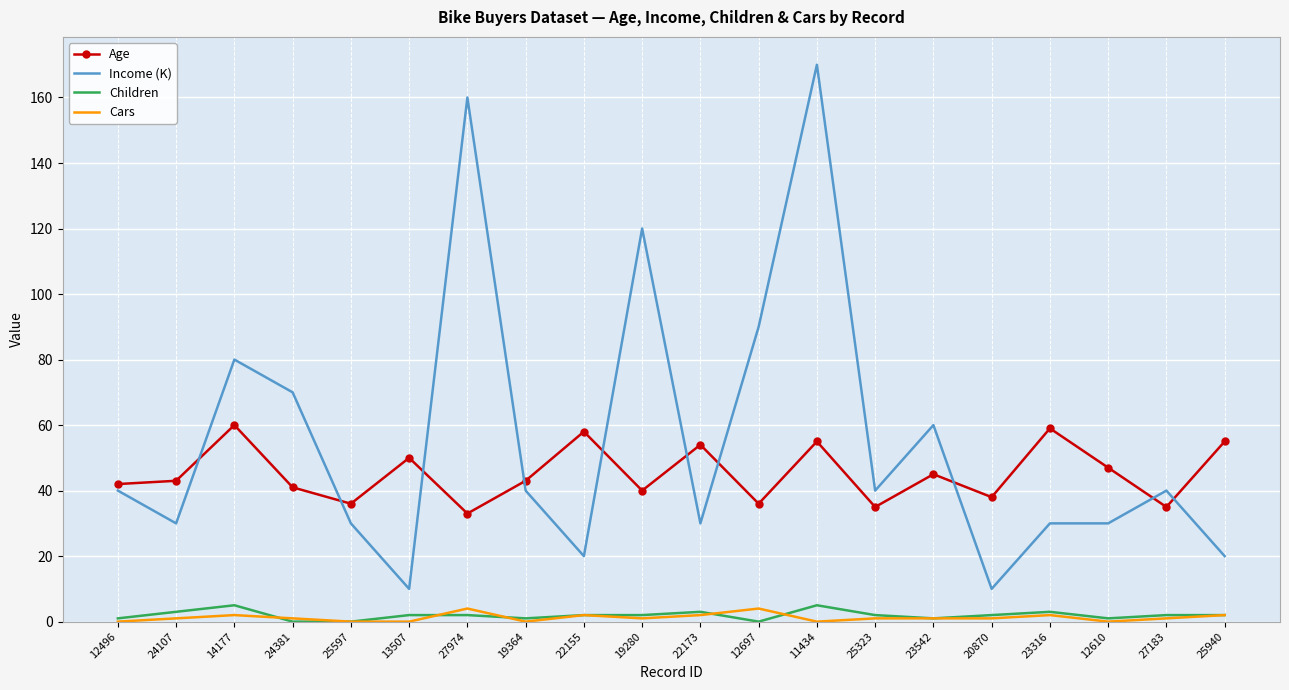

Is the value of Income (K) at 24107 greater than the value of Age at 12610?

No